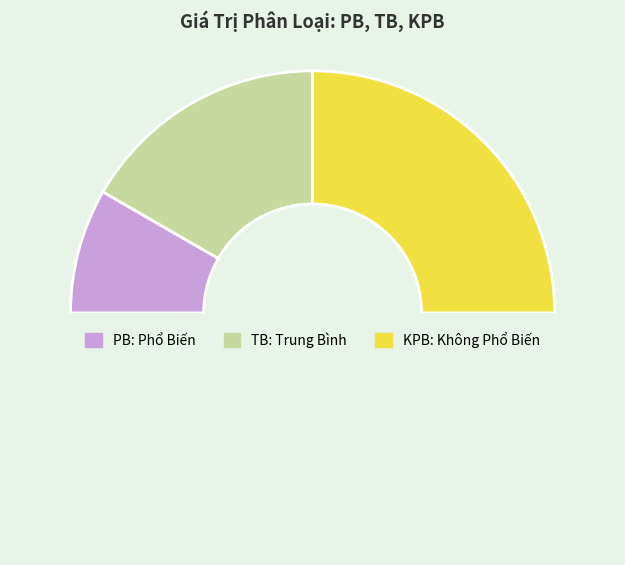

To the nearest percent, what is the difference between the largest and smallest slice percentages?

33%